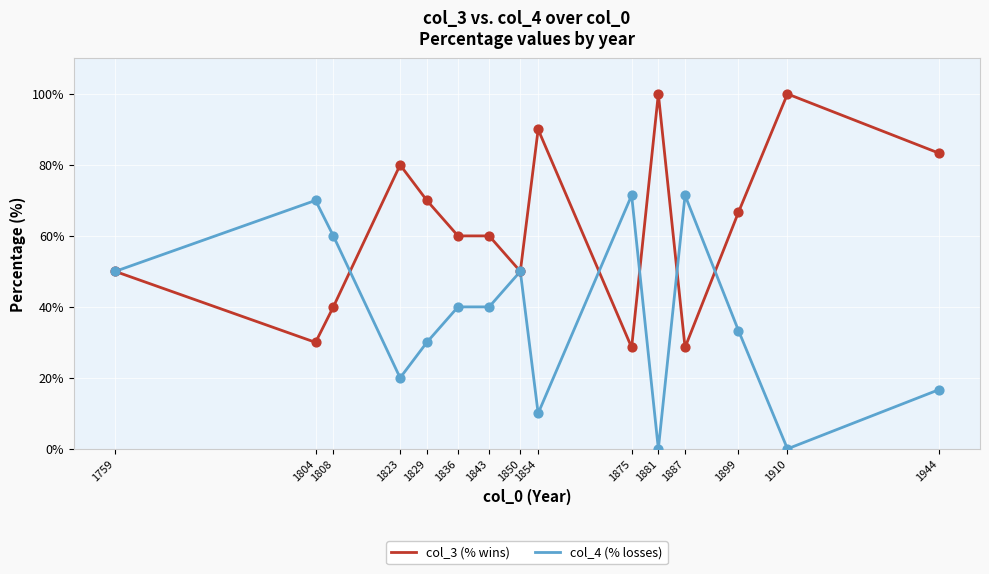

Rank the series by their maximum value, from lowest to highest.

col_4 (% losses), col_3 (% wins)